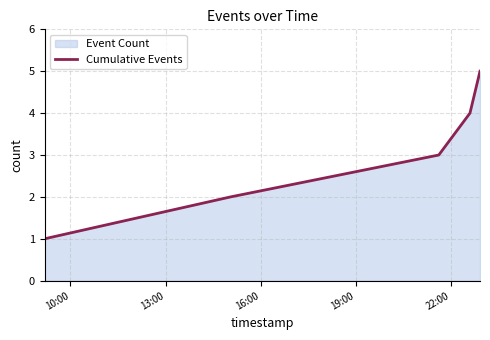

How many lines are shown in the chart?

1